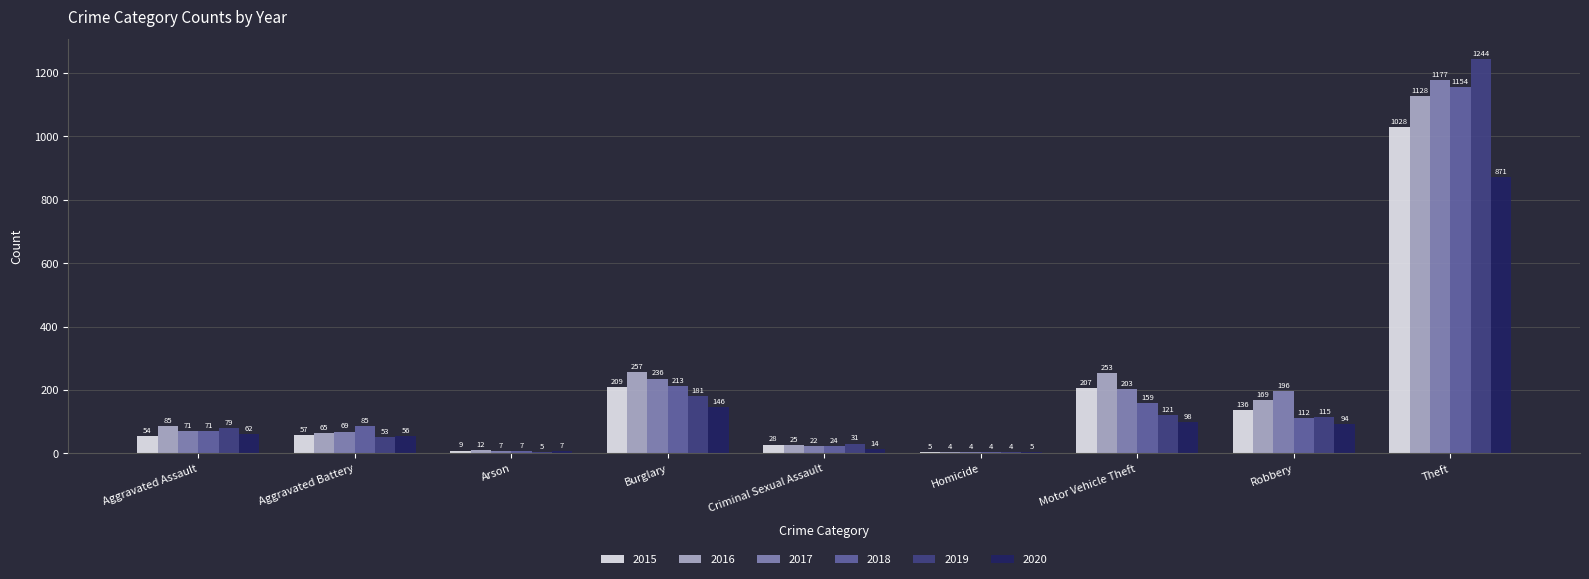

At which label is 2016 closest to 566?

Burglary